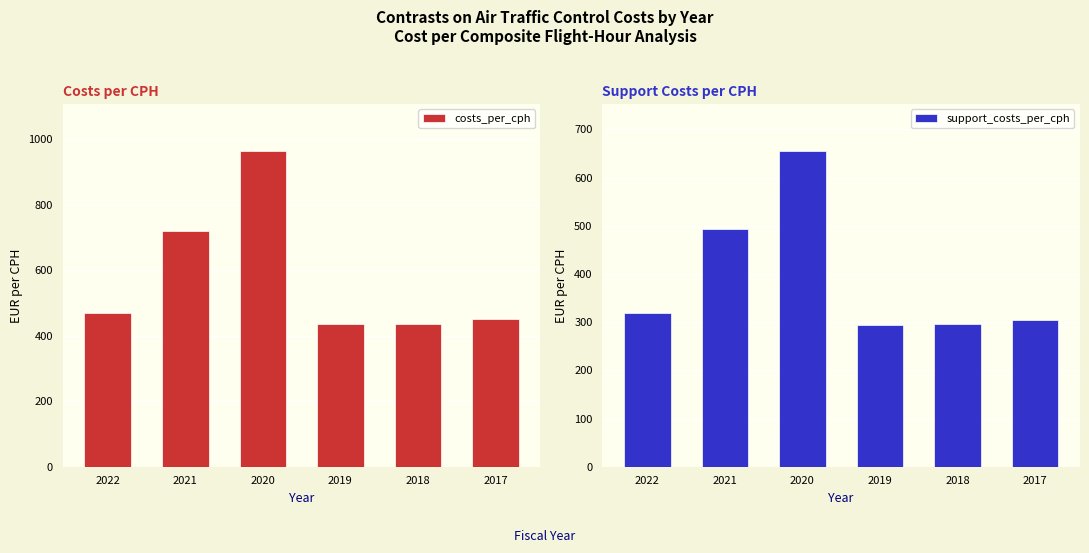

What is the sum of the costs_per_cph values at 2021 and 2020?

1683.1